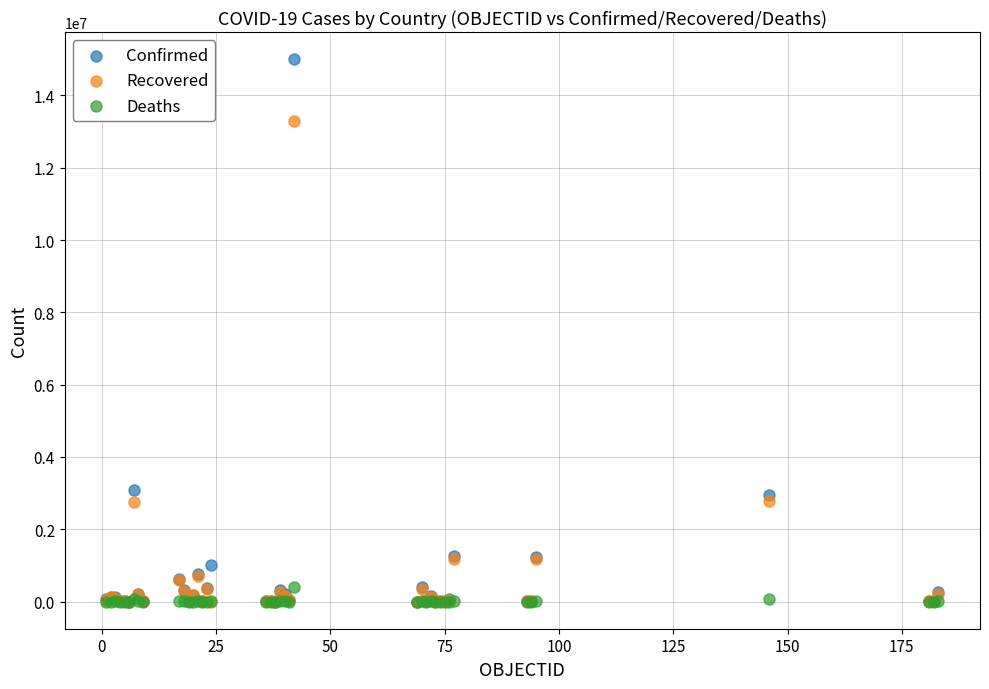

Which series reaches the maximum Y coordinate?

Confirmed